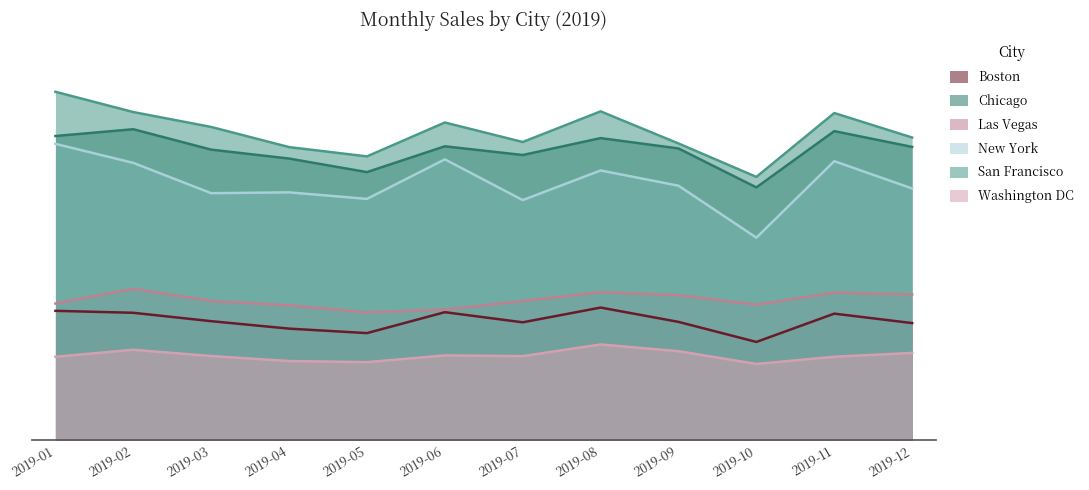

How many values in the Chicago series exceed 49355?

6